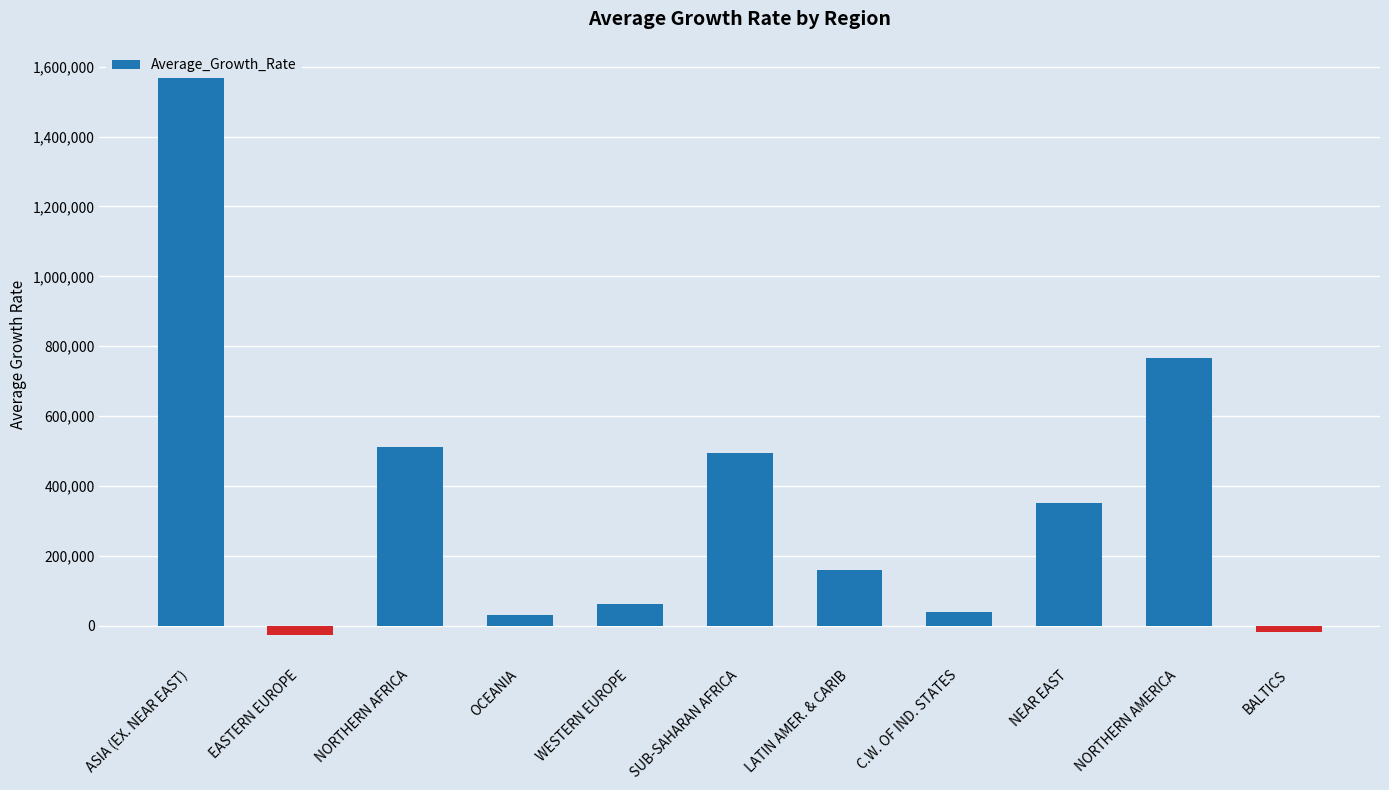

Rank the categories by value from highest to lowest.

ASIA (EX. NEAR EAST), NORTHERN AMERICA, NORTHERN AFRICA, SUB-SAHARAN AFRICA, NEAR EAST, LATIN AMER. & CARIB, WESTERN EUROPE, C.W. OF IND. STATES, OCEANIA, BALTICS, EASTERN EUROPE